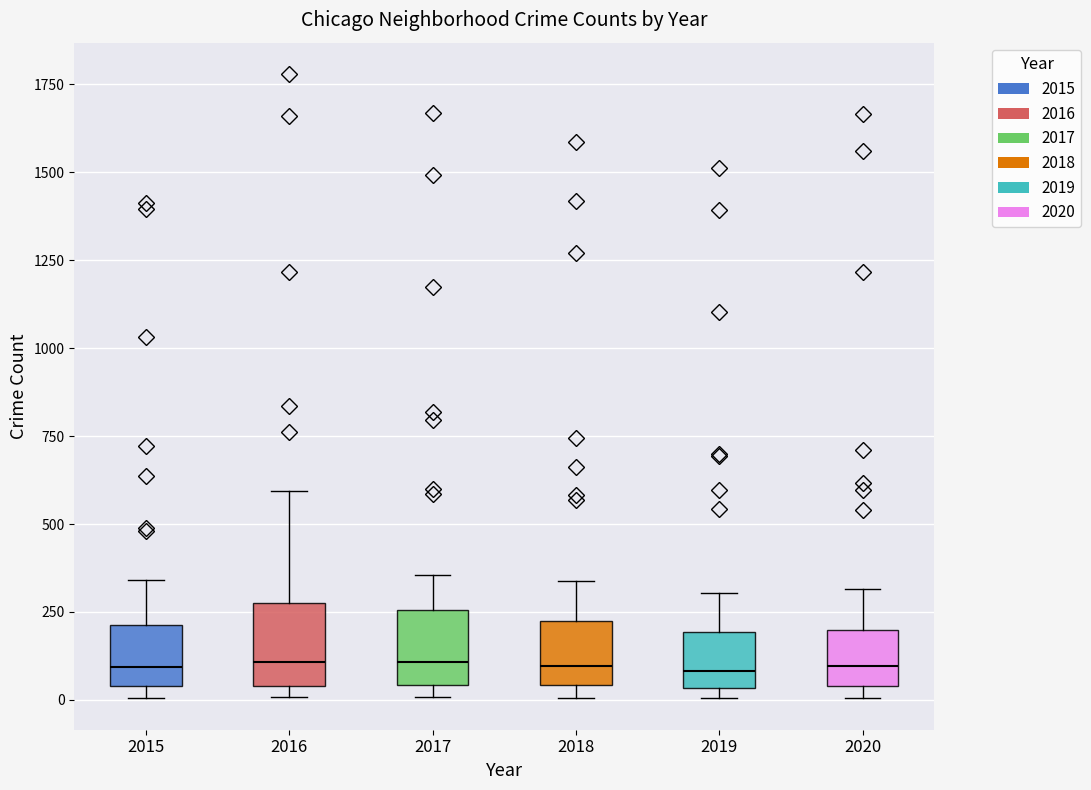

Reading left to right, read every box against the y-axis: the position of its median line, the range the box covers, and the ends of its whiskers. The values are not printed on the chart, so give them approximately, as read against the axis.

2015: median 100, box 50 to 200, whiskers 0 to 350
2016: median 100, box 50 to 300, whiskers 0 to 600
2017: median 100, box 50 to 250, whiskers 0 to 350
2018: median 100, box 50 to 200, whiskers 0 to 350
2019: median 100, box 50 to 200, whiskers 0 to 300
2020: median 100, box 50 to 200, whiskers 0 to 300